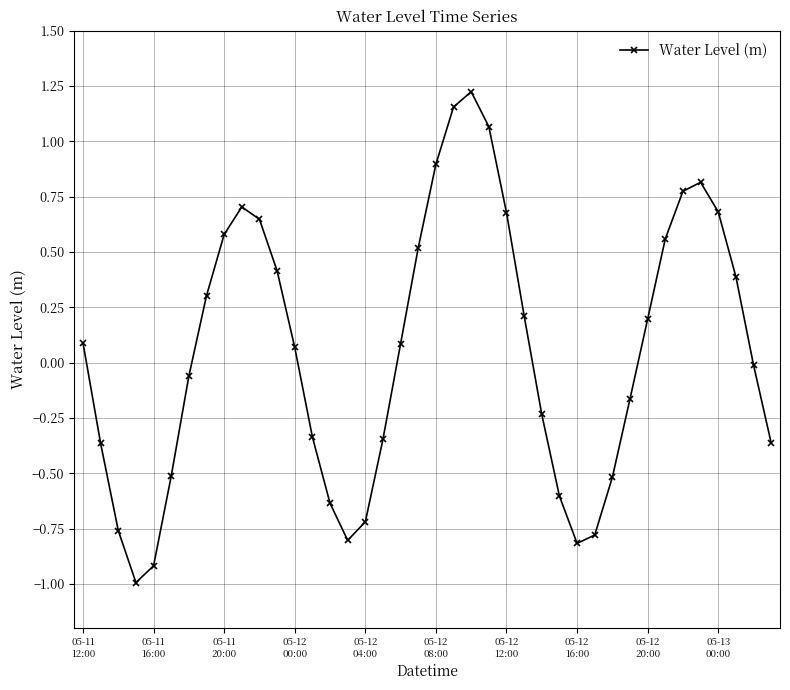

What is the minimum value shown in the chart?

-1.0